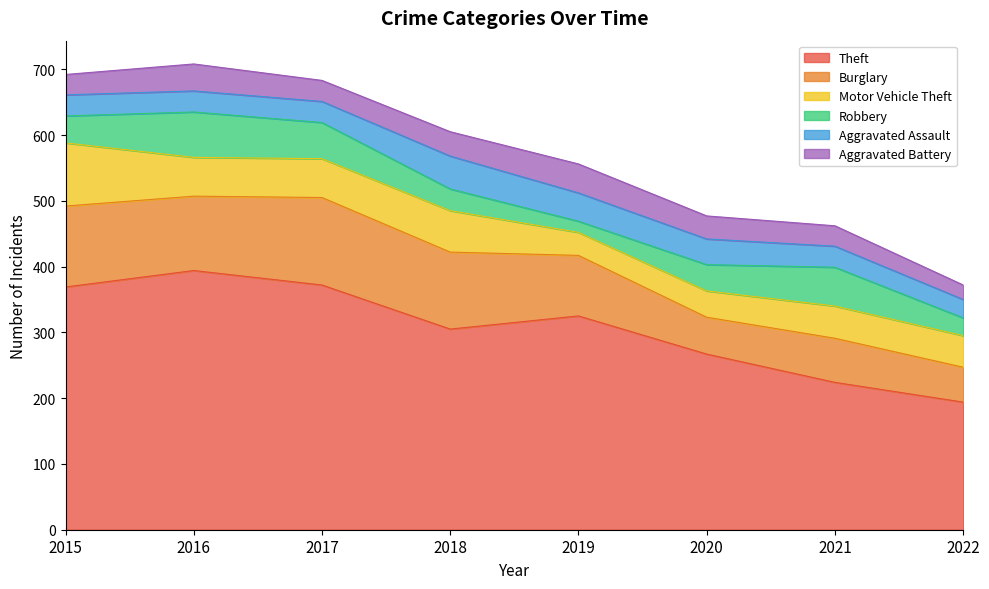

What is the value of the Aggravated Assault point at the 2nd from the left?

32